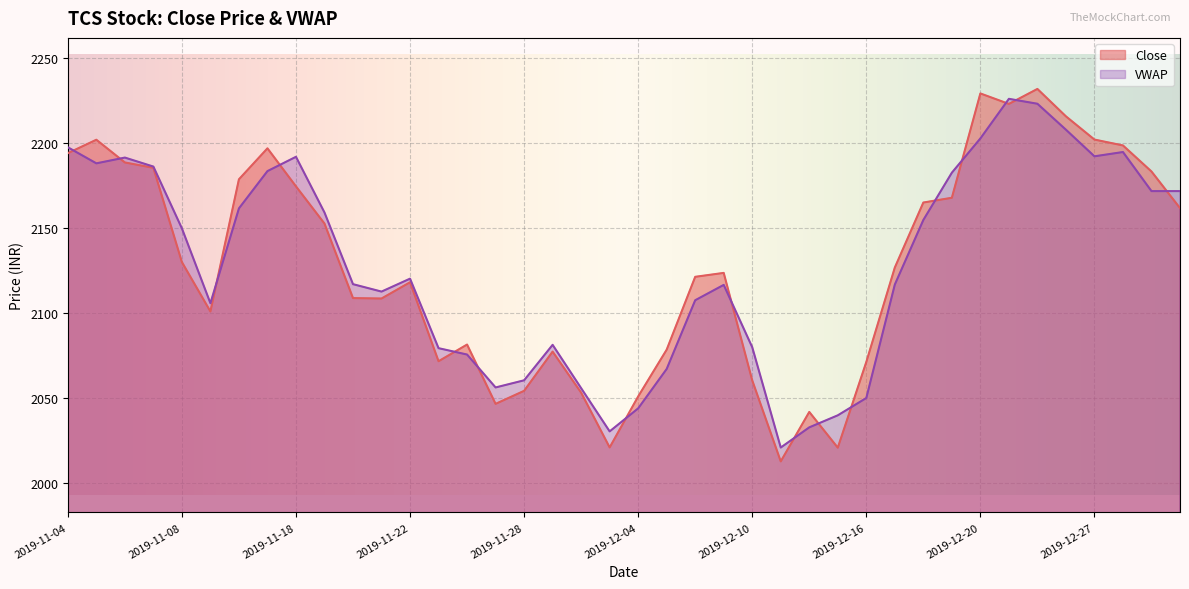

At which label is VWAP closest to 2123?

2019-11-22